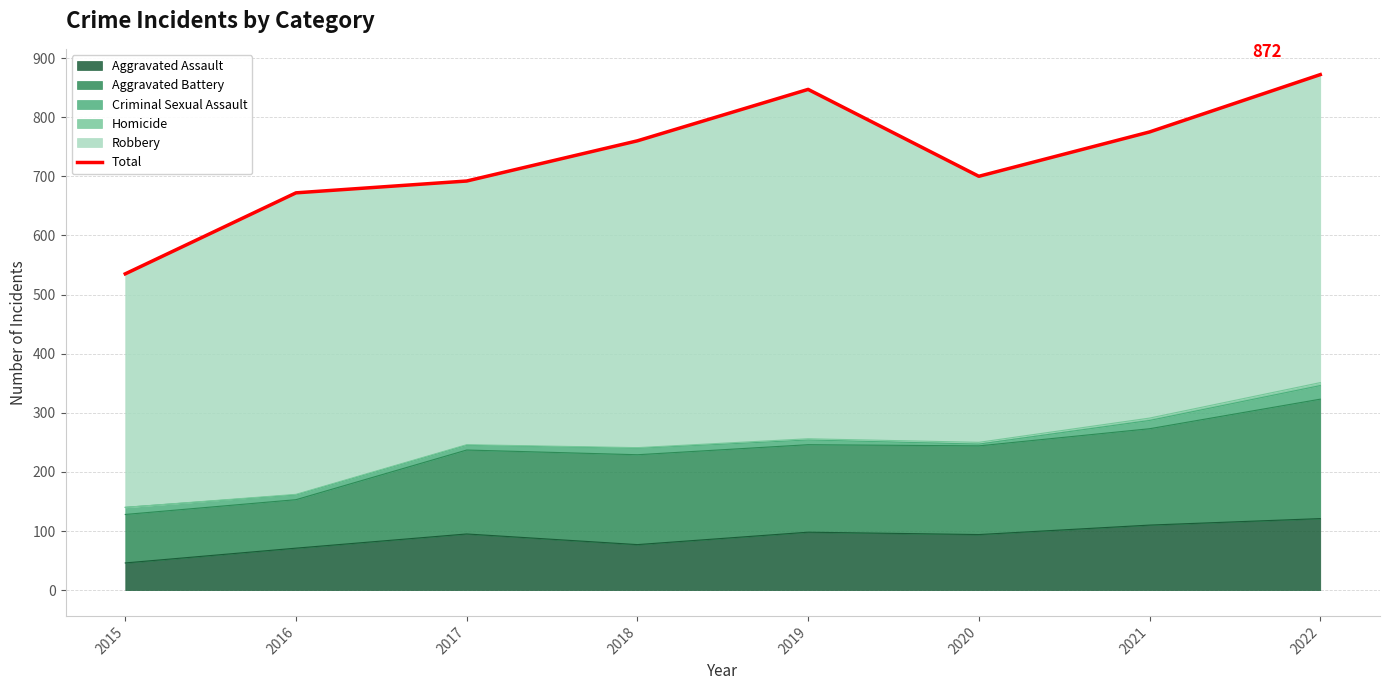

What is the value of the 7th point from the left?

775